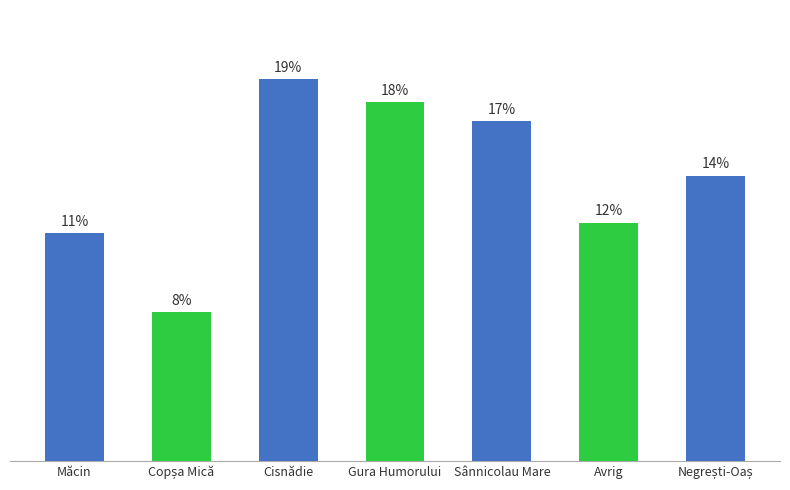

Reading left to right, what are all the values shown in this chart?

Măcin=8245	Copșa Mică=5404	Cisnădie=13838	Gura Humorului=12985	Sânnicolau Mare=12312	Avrig=8637	Negrești-Oaș=10334